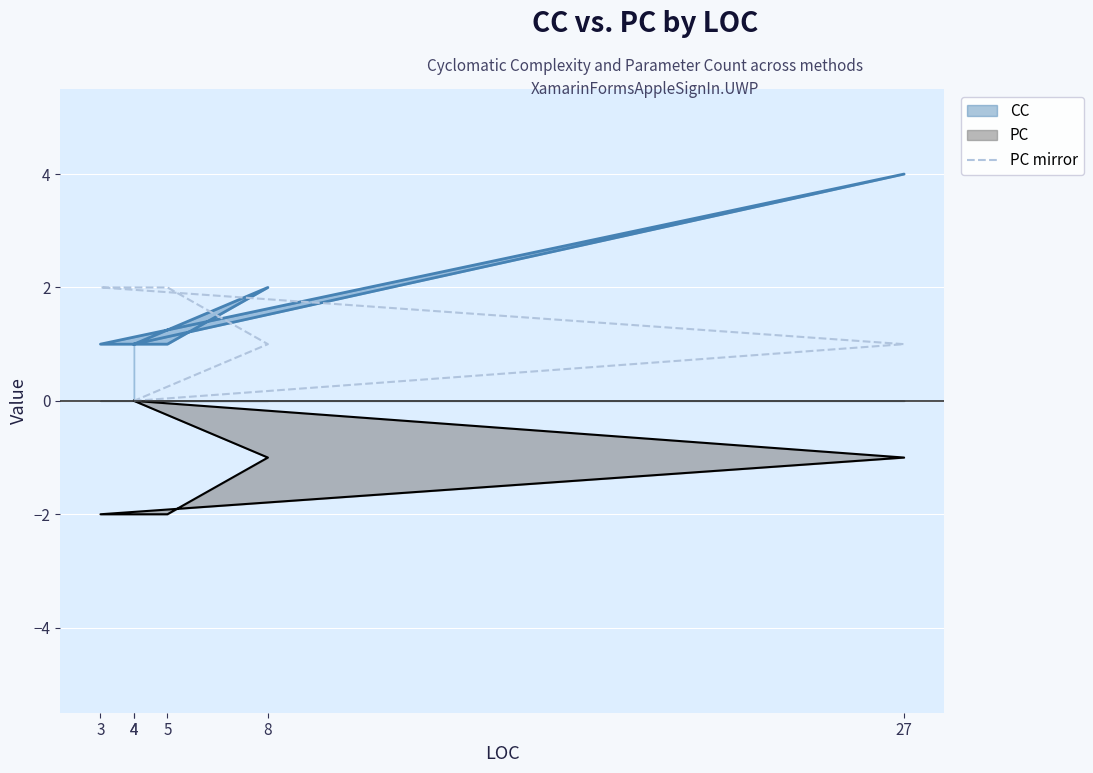

The value at 8 is 1. True or false?

True